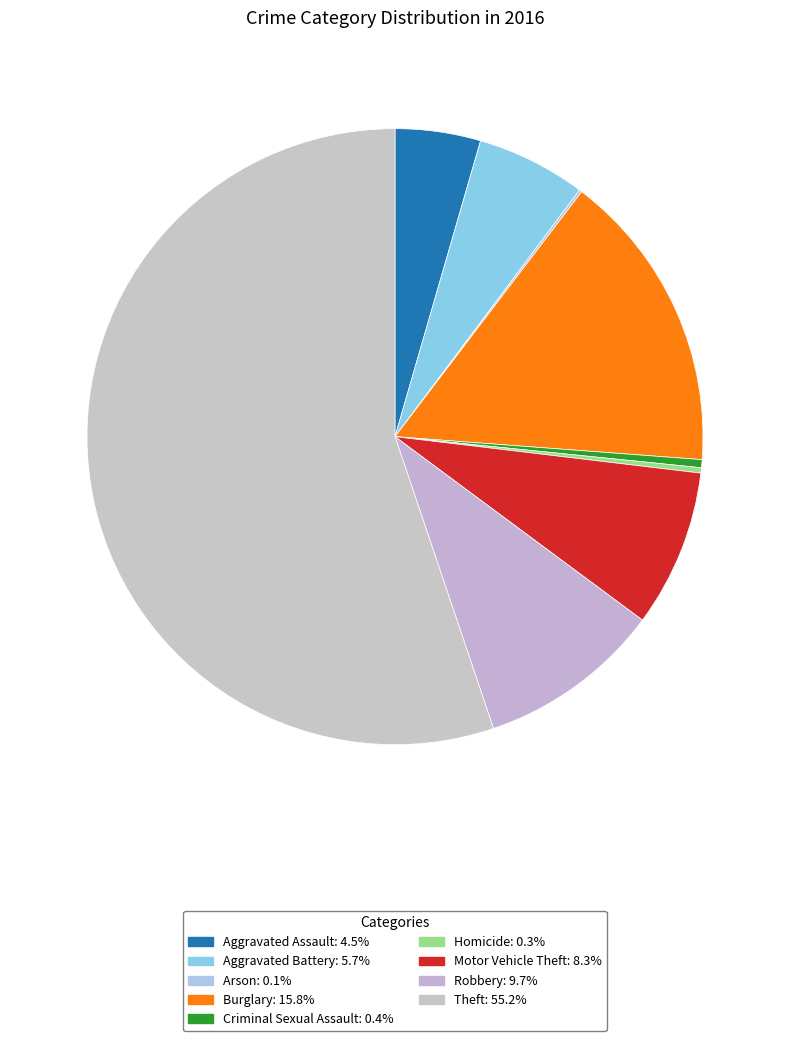

To the nearest percent, what portion does Aggravated Battery represent?

6%